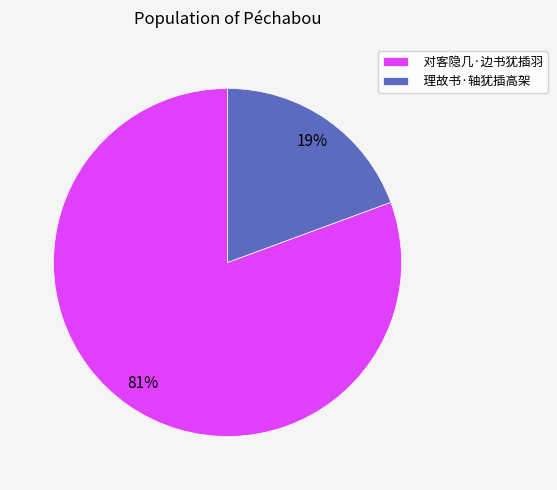

Do 对客隐几·边书犹插羽 and 理故书·轴犹插高架 together represent more than half of the pie?

Yes